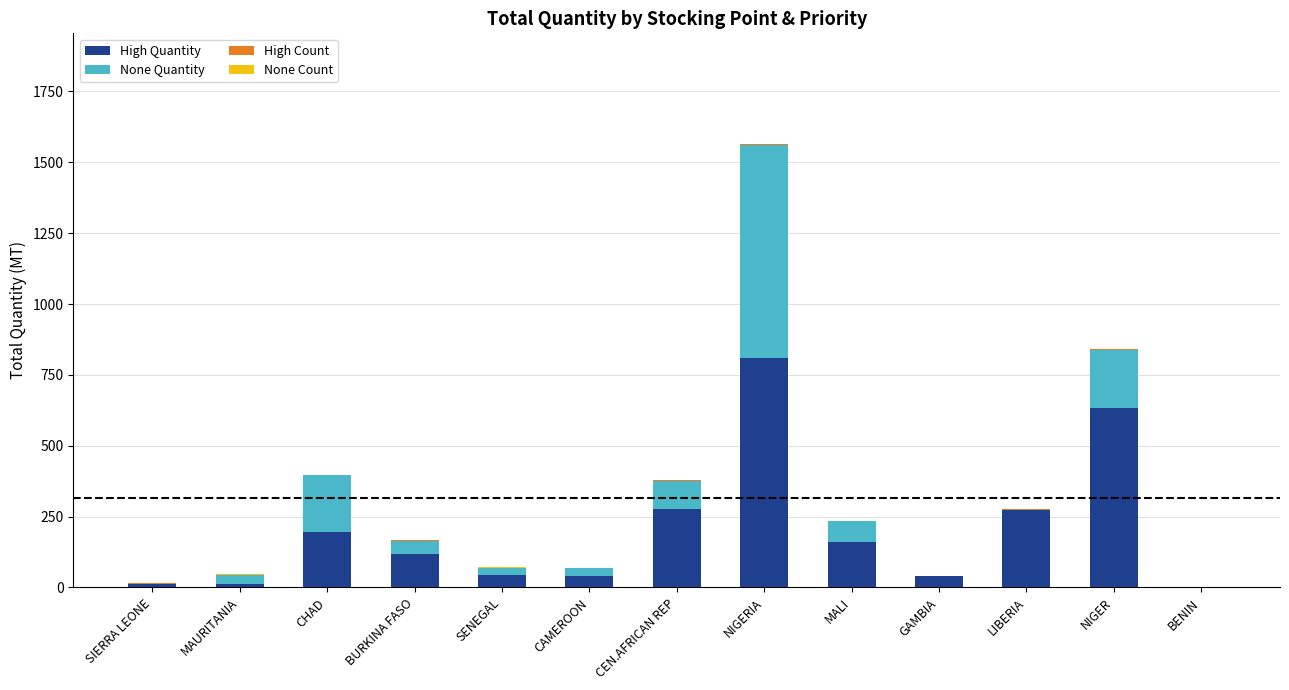

Which category has the highest value in the High Quantity series?

NIGERIA